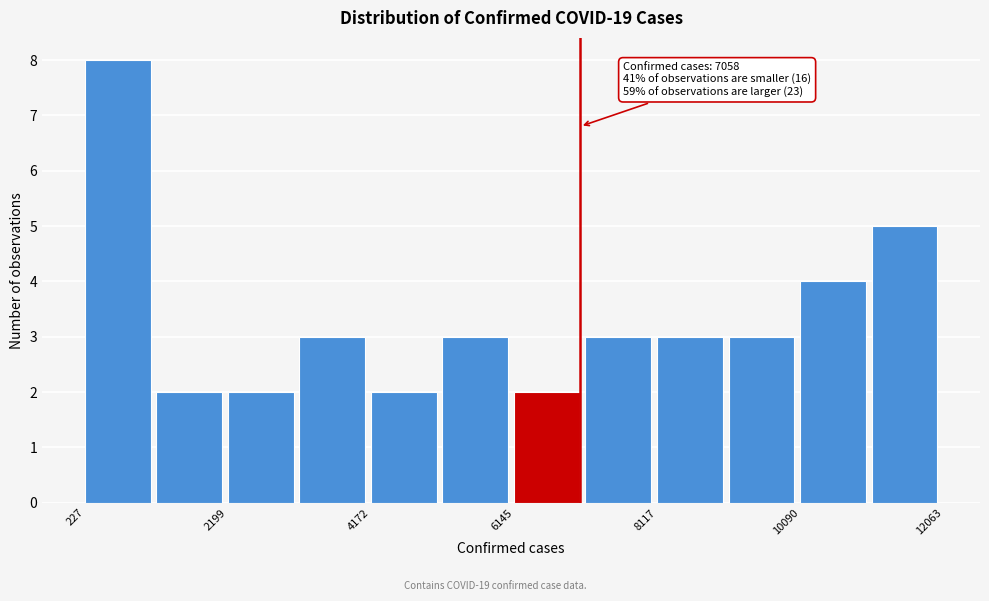

Over which range of the x-axis is the bar tallest?

200 to 1200